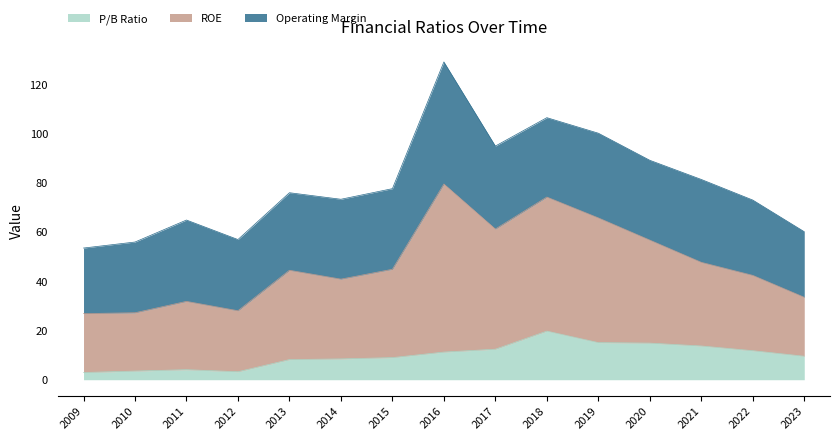

What is the total value across all series at 2012?

57.0